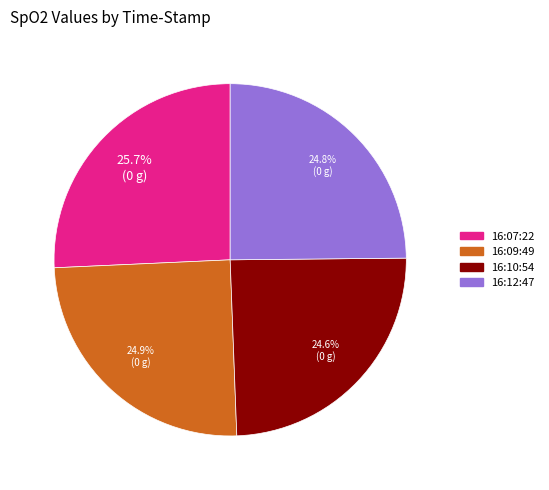

What is the largest slice in the pie chart?

16:07:22